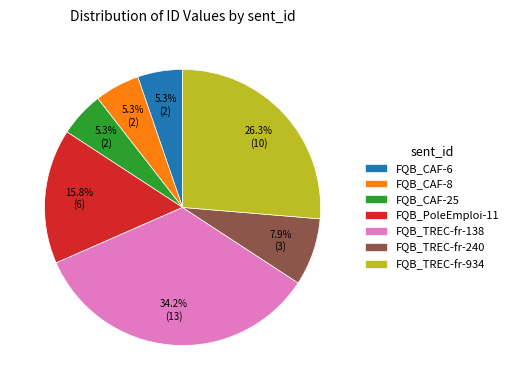

What percentage is the FQB_CAF-25 slice, to the nearest percent?

5%